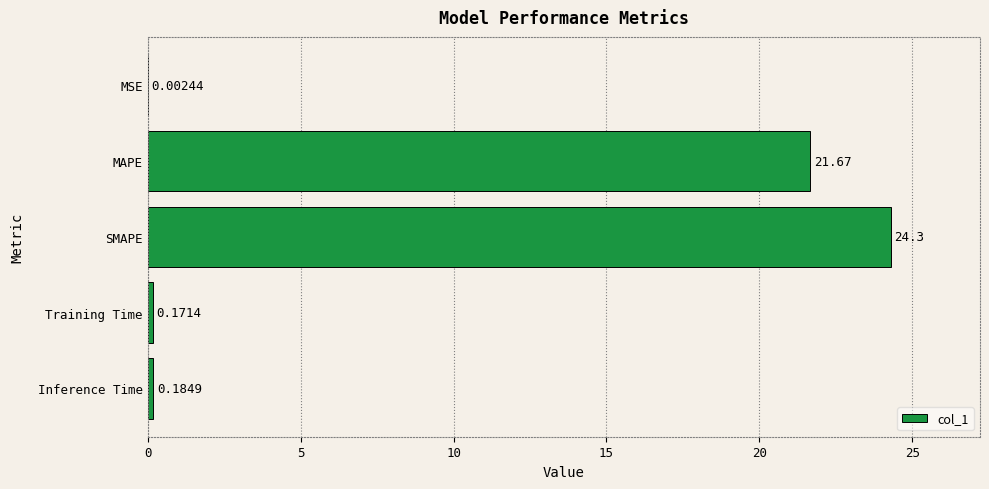

What is the sum of the values at MAPE and Training Time?

21.8